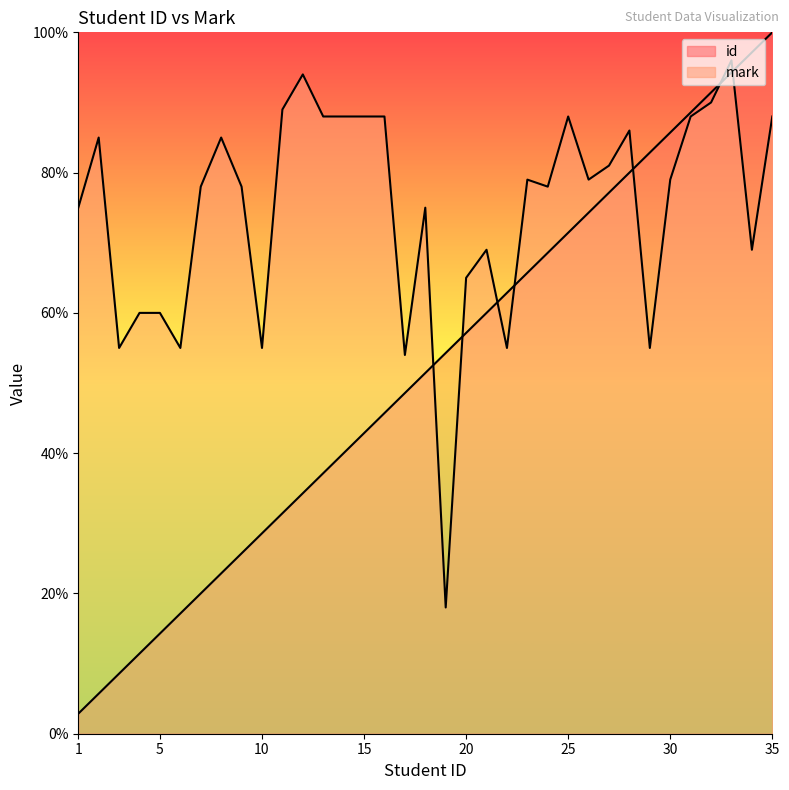

What is the difference between the maximum and minimum values in the mark series?

78.0